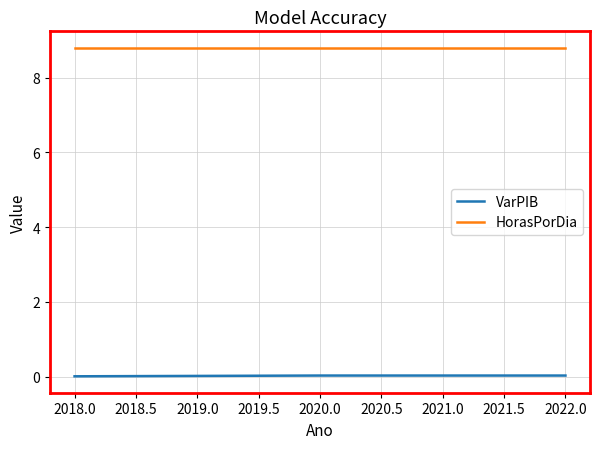

What is the sum of all VarPIB values?

0.1